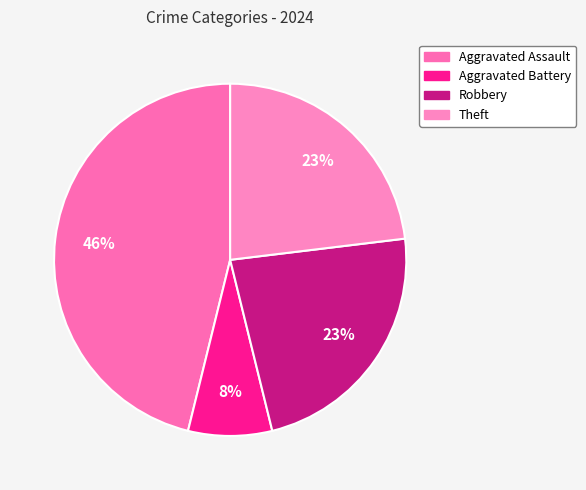

To the nearest percent, what is the combined percentage of Theft and Aggravated Battery?

31%